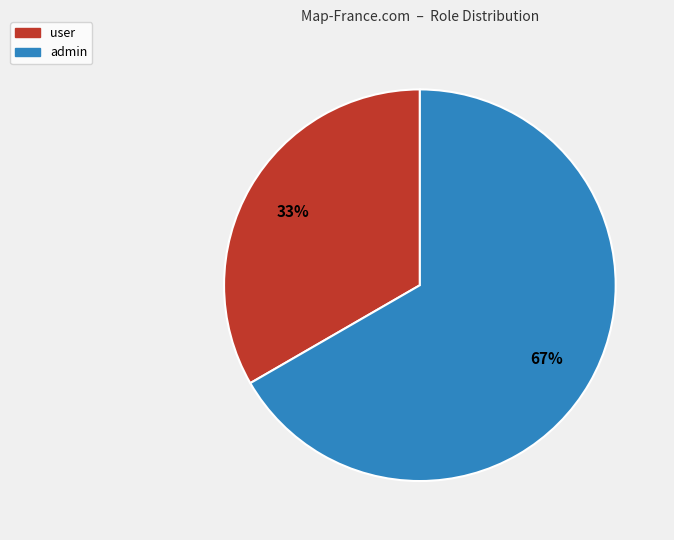

Between admin and user, which is larger?

admin